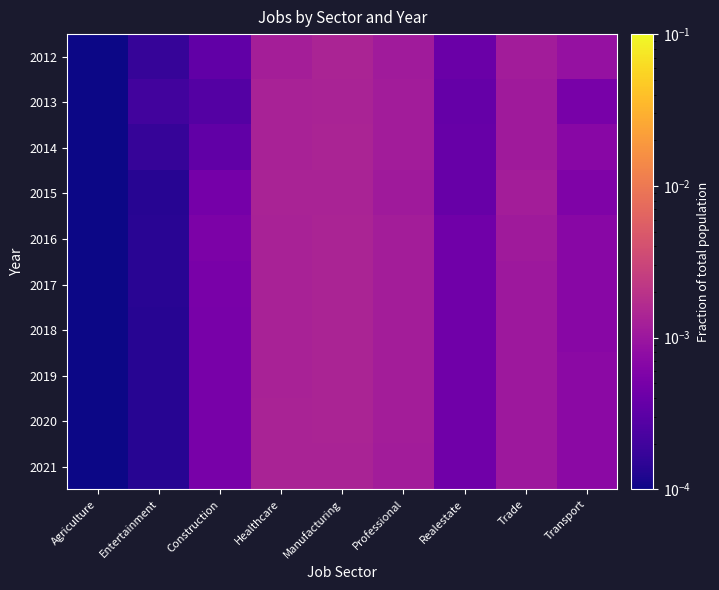

How many distinct data groups are displayed?

10